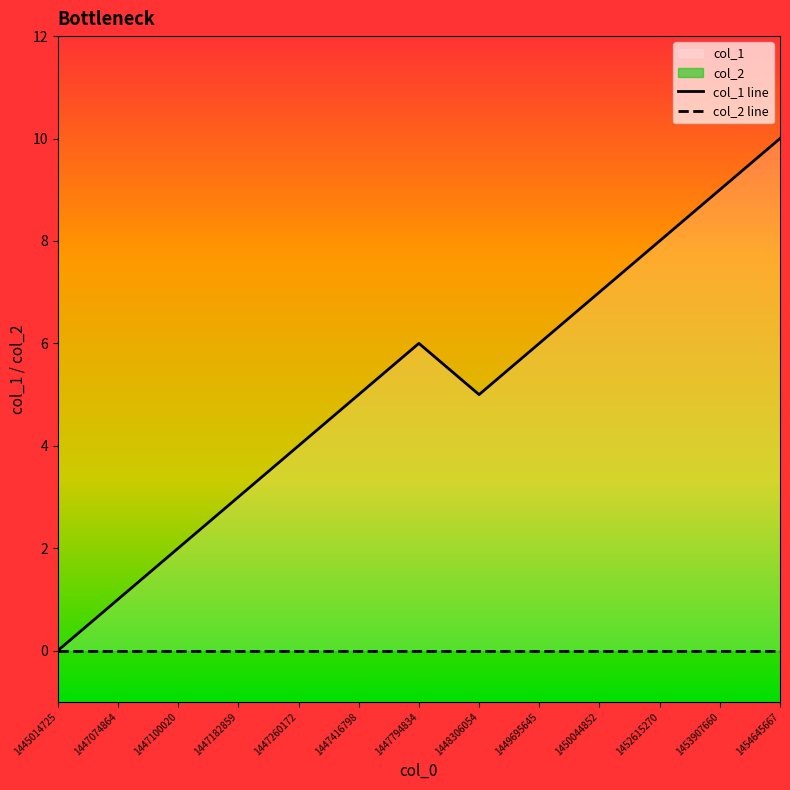

True or false: the data shows 8 at 1452615270.

True